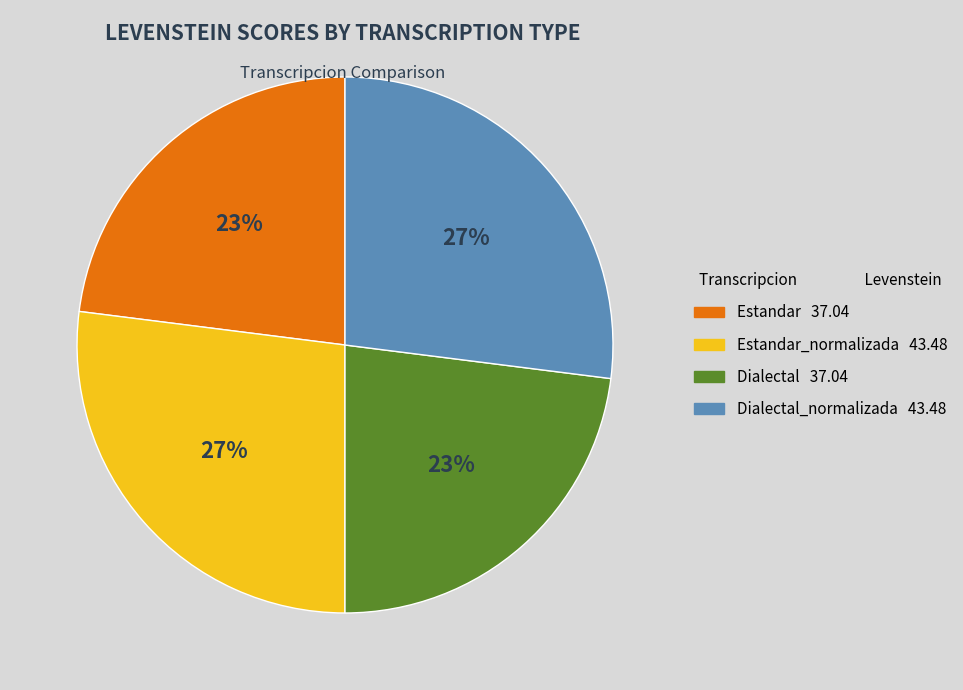

To the nearest percent, what is the average slice percentage?

25%